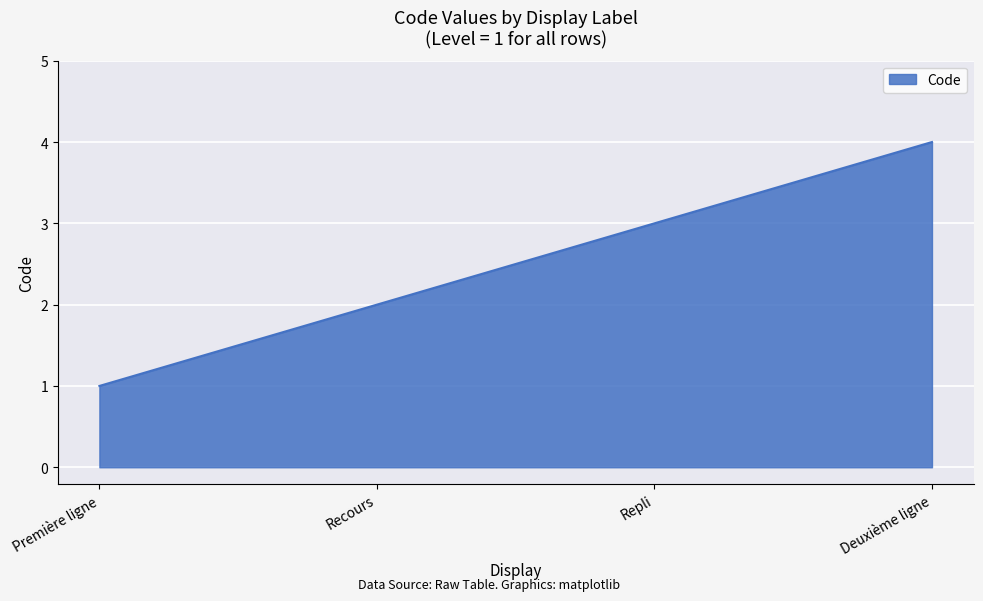

What is the sum of the values at Première ligne and Repli?

4